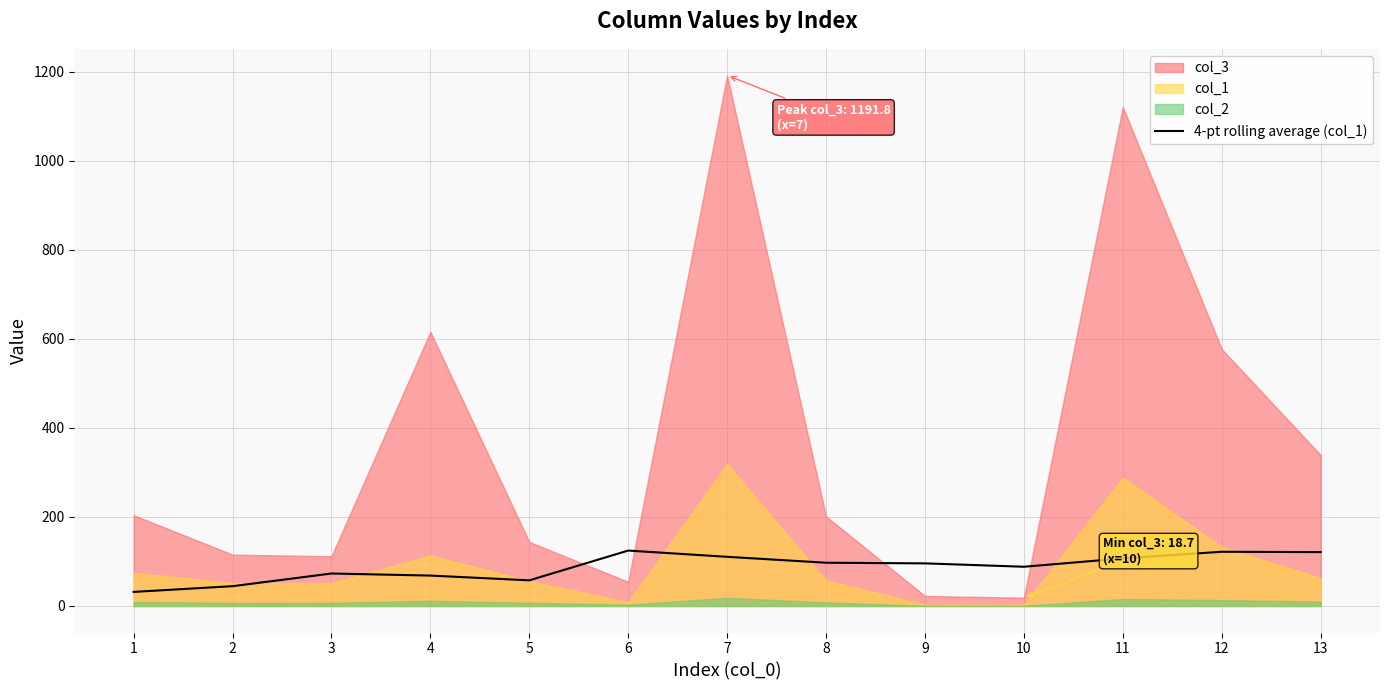

What is the highest value of the 4-pt rolling average (col_1) series?

124.5